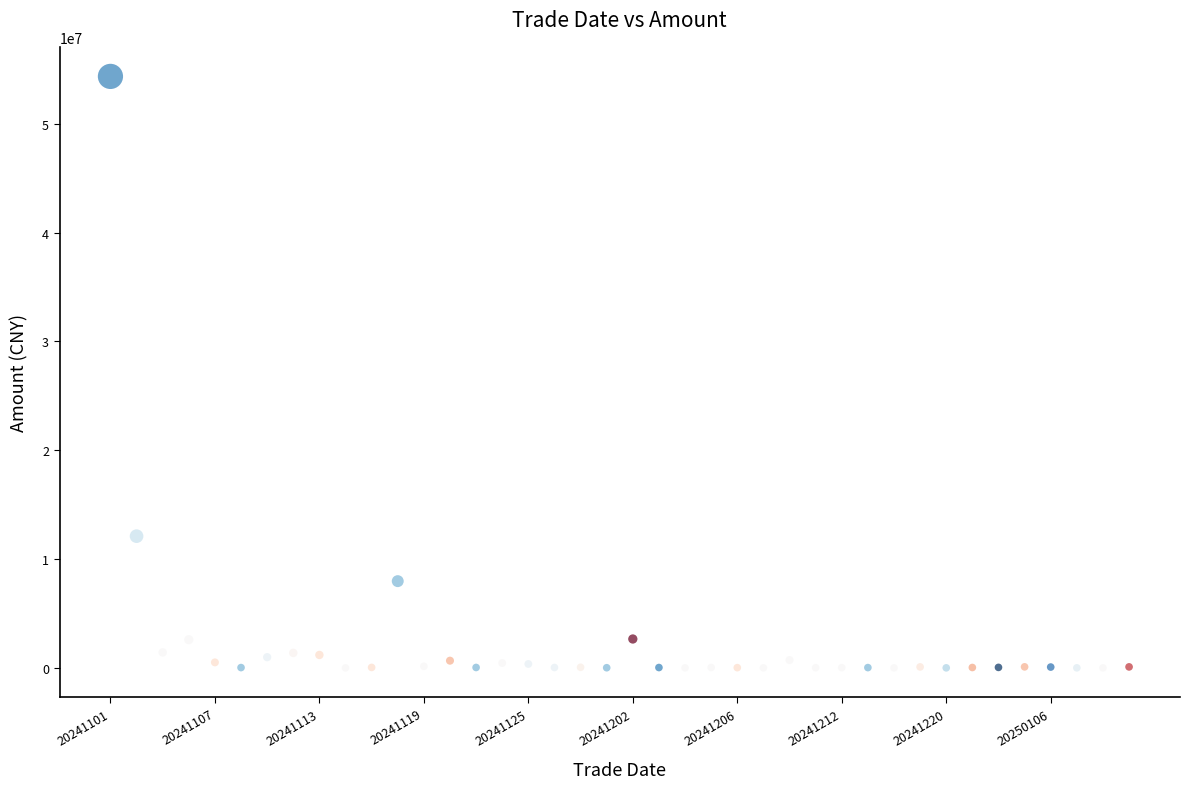

What Y value in the scatter plot is closest to 27181869?

12105424